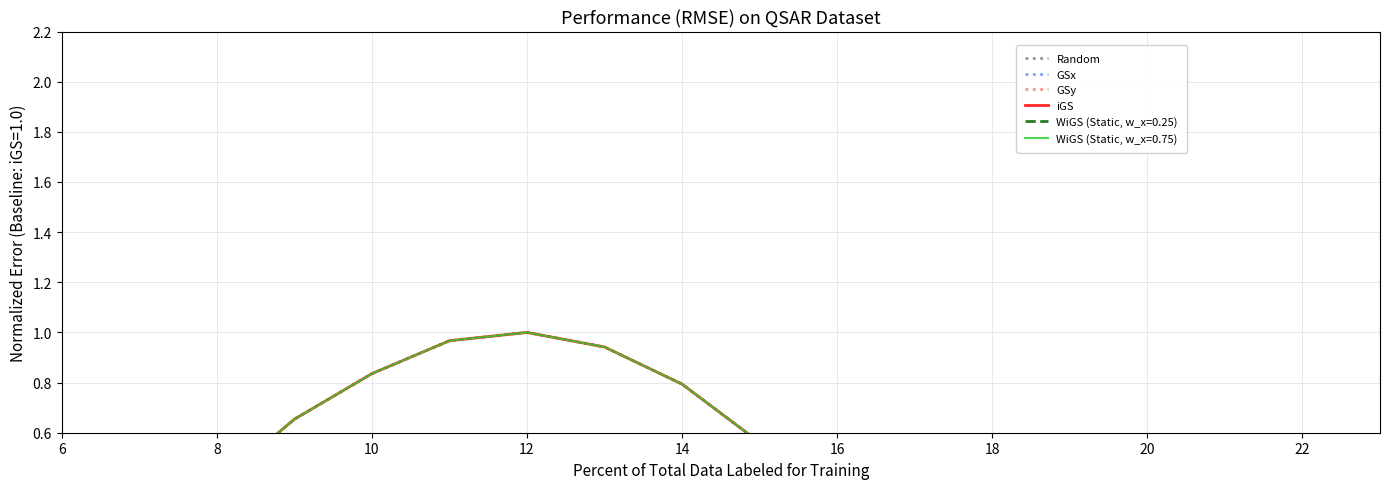

How many values in the iGS series exceed 0?

10